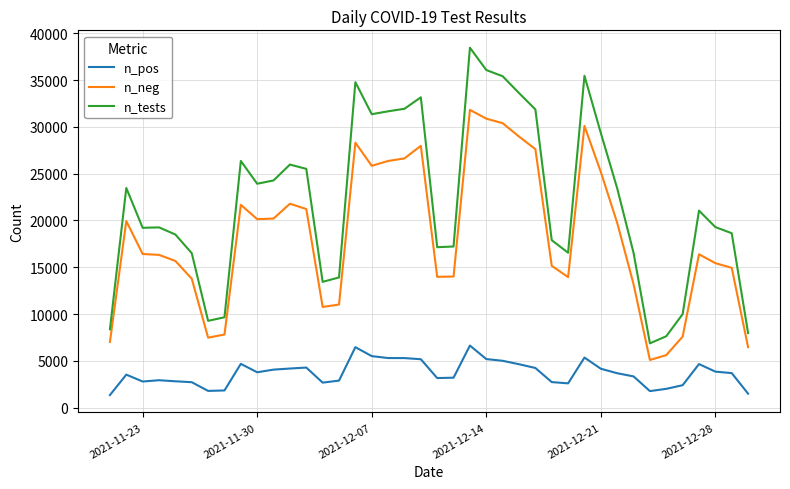

What is the difference between the maximum and minimum values in the n_pos series?

5289